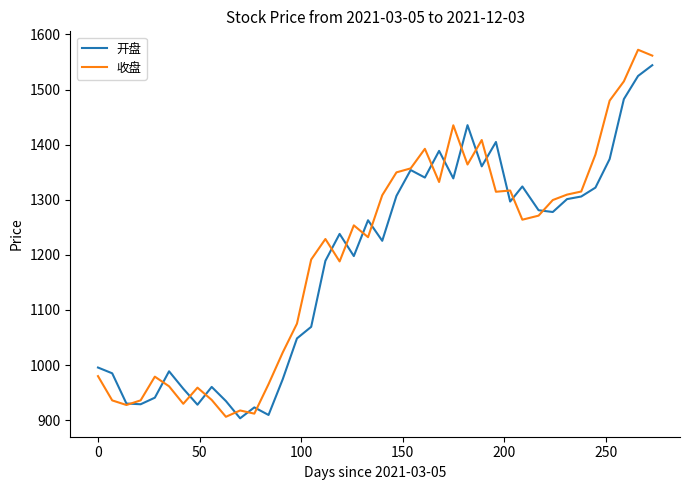

Which series ends up on top after the final intersection of 收盘 and 开盘?

收盘